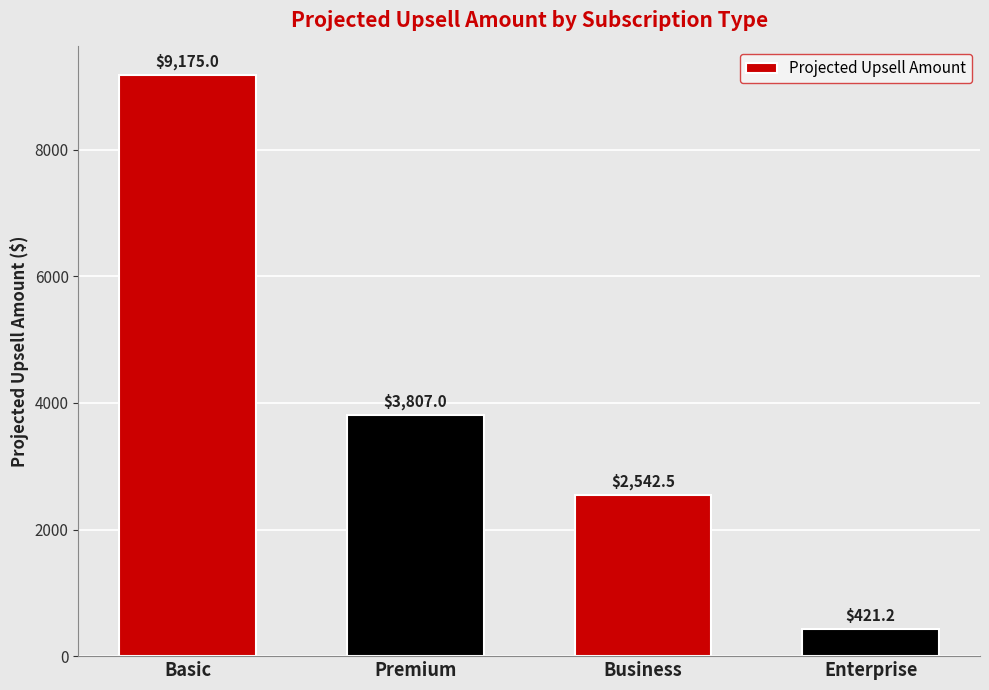

How many data points are less than 3807?

2